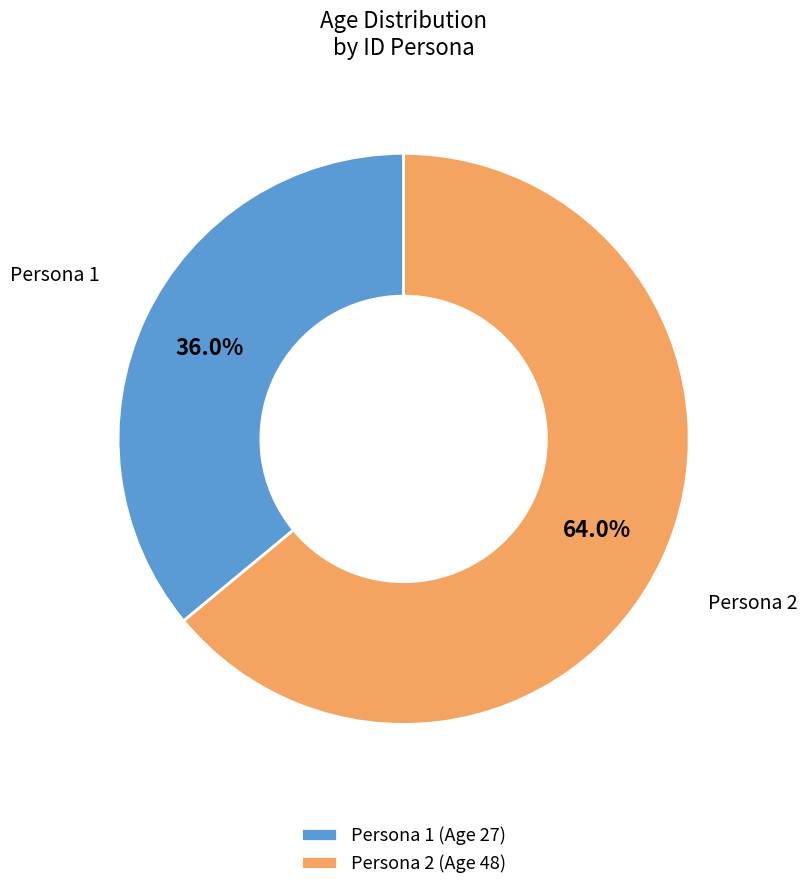

True or false: Persona 1 accounts for 36% of the total.

True